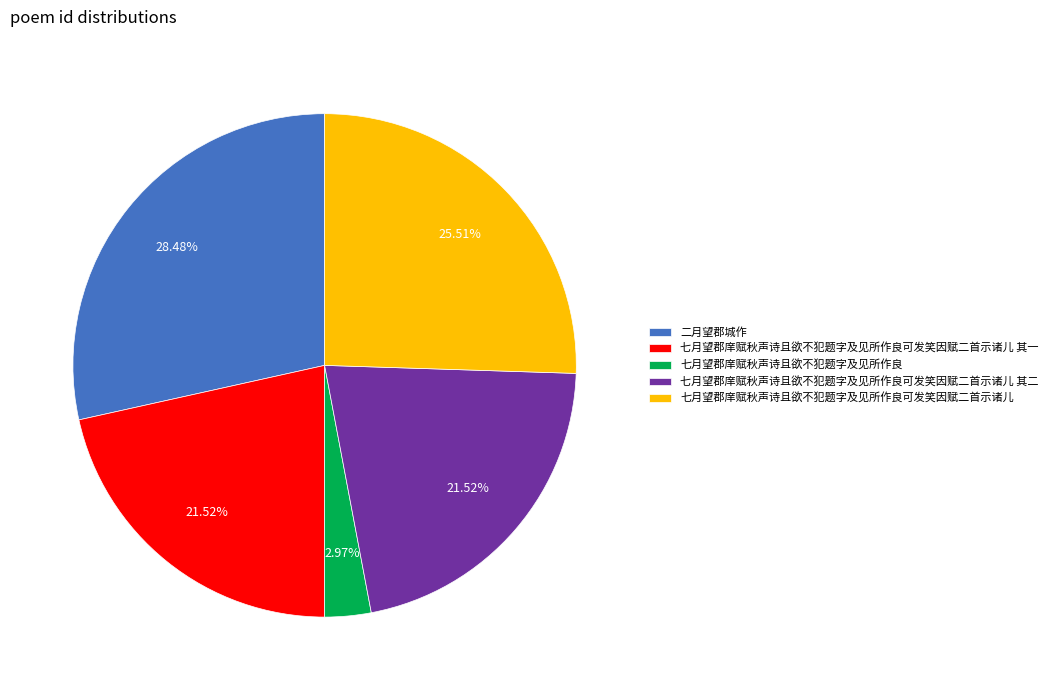

What is the total percentage of 七月望郡庠赋秋声诗且欲不犯题字及见所作良可发笑因赋二首示诸儿 其二 and 七月望郡庠赋秋声诗且欲不犯题字及见所作良可发笑因赋二首示诸儿 其一?

43.0%